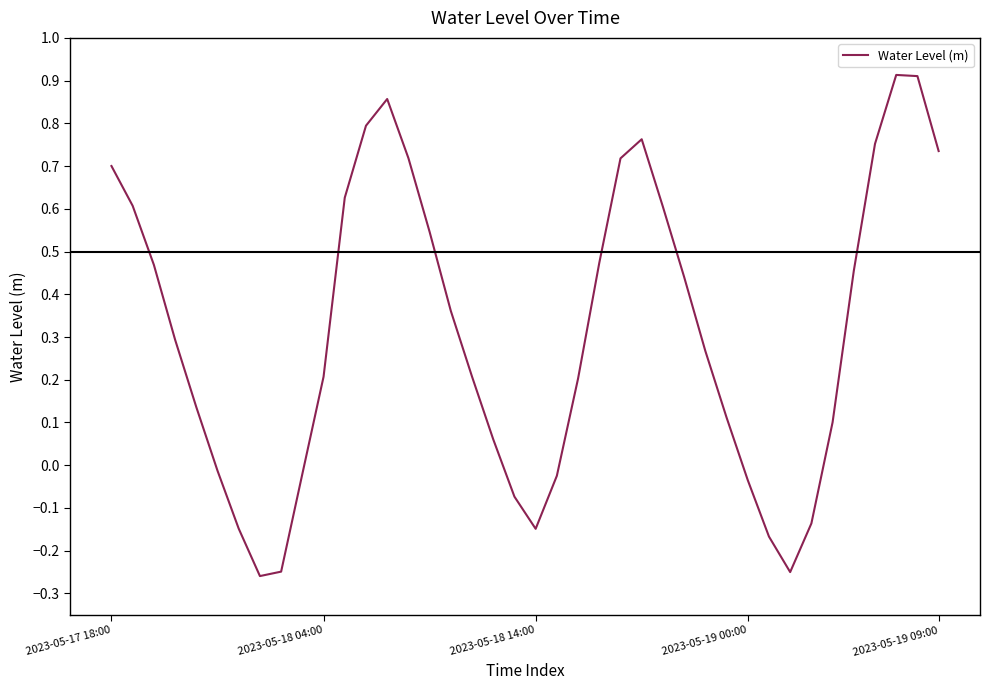

How many lines are shown in the chart?

1